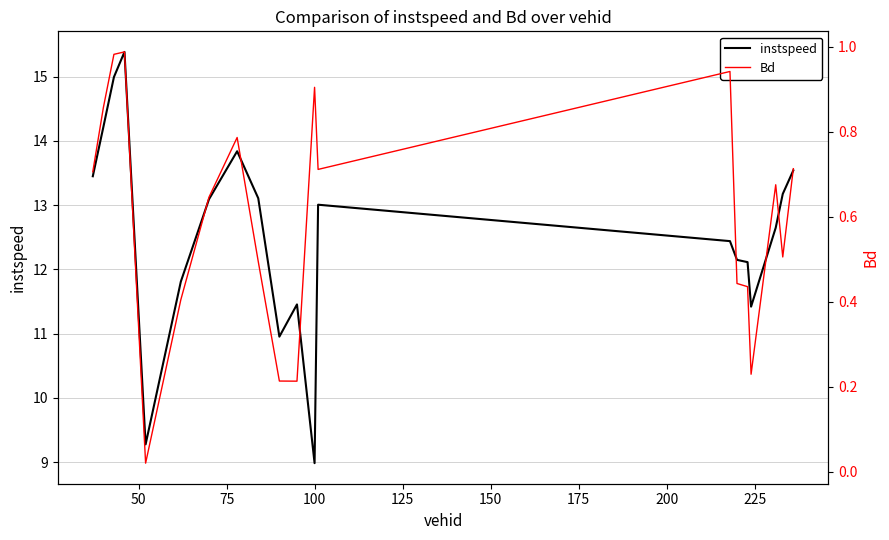

How many distinct data groups are displayed?

2